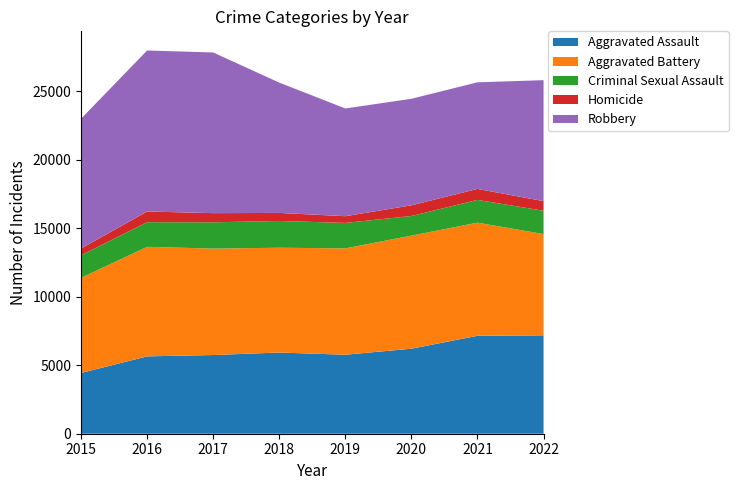

Reading left to right, what are all the values shown in this chart?

Aggravated Assault: 4432	5643	5741	5924	5762	6202	7144	7176
Aggravated Battery: 6936	7991	7764	7644	7758	8249	8252	7390
Criminal Sexual Assault: 1652	1799	1917	1953	1857	1433	1662	1700
Homicide: 491	778	669	586	491	778	801	702
Robbery: 9466	11745	11721	9506	7859	7771	7775	8824